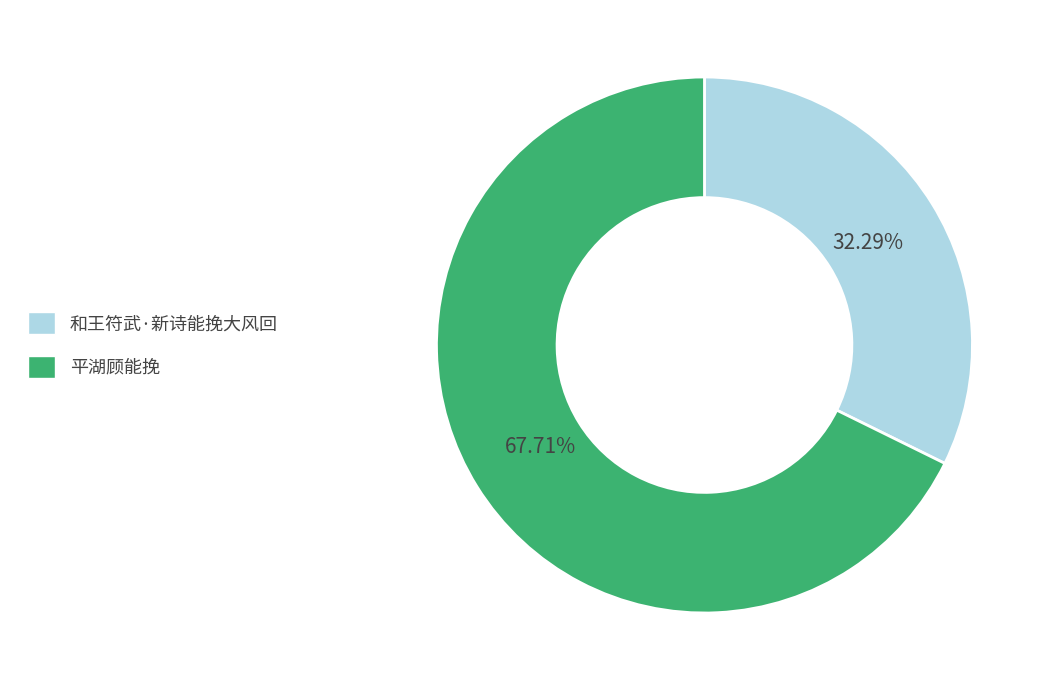

True or false: 平湖顾能挽 accounts for 68% of the total.

True